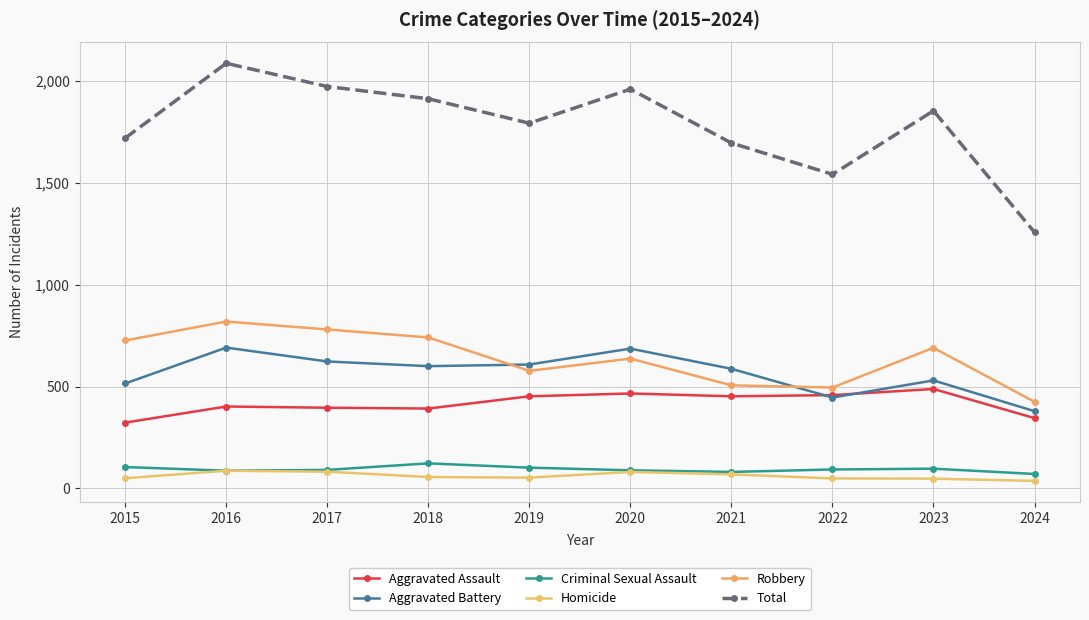

What is the difference between the second highest and second lowest values in the Criminal Sexual Assault series?

24